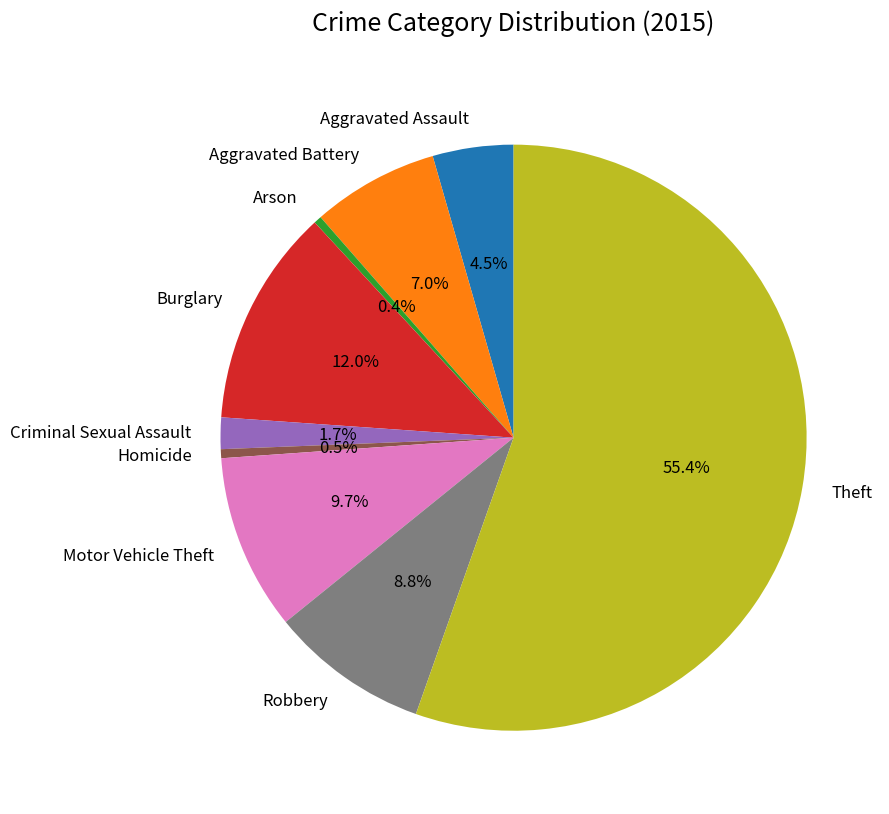

To the nearest percent, what is the difference between the largest and smallest slice percentages?

55%